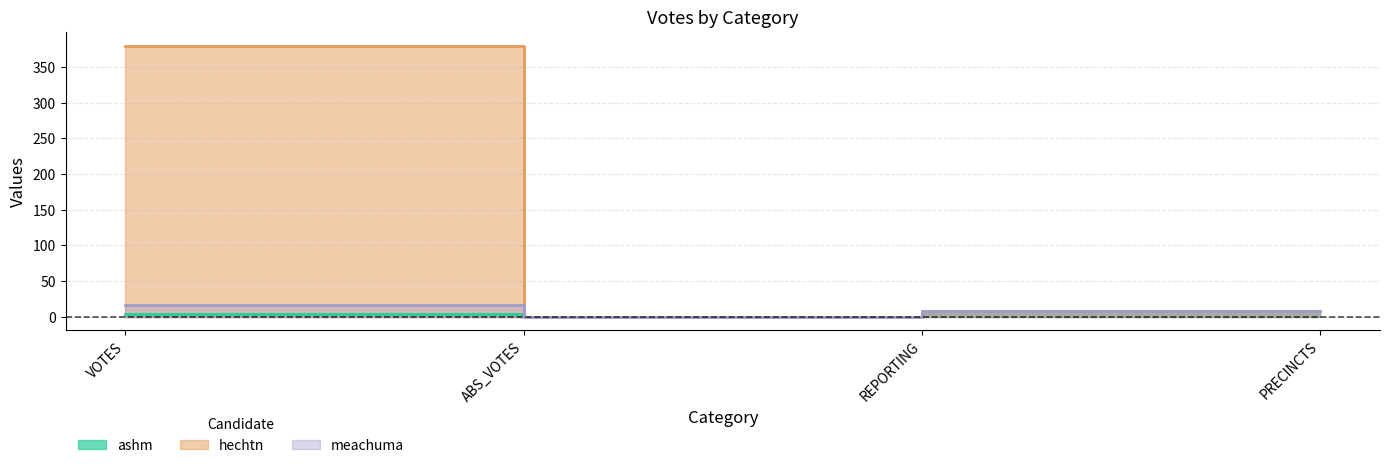

What is the difference between the maximum and minimum values in the hechtn series?

380